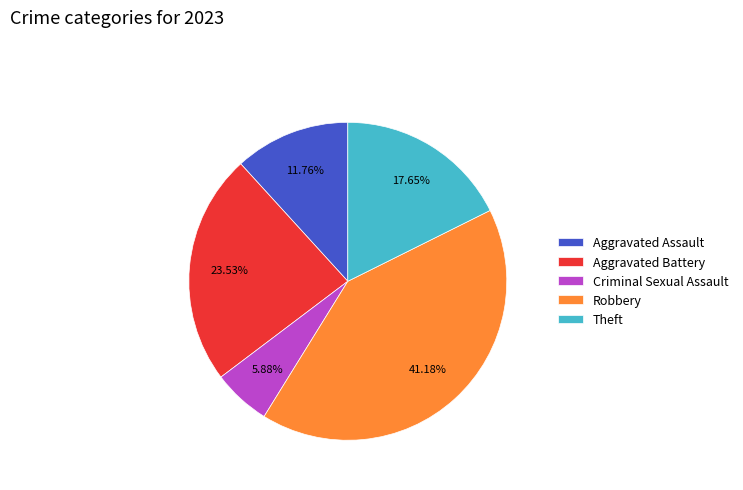

To the nearest percent, what is the difference between the Criminal Sexual Assault and Aggravated Battery slice percentages?

18%